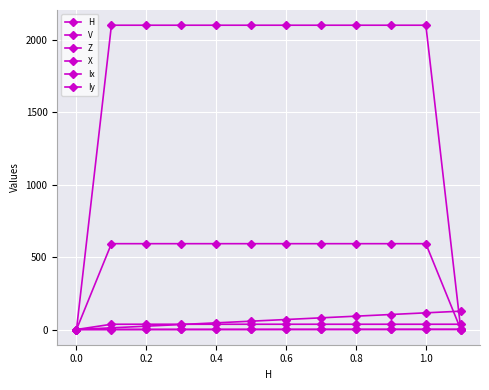

How many lines are shown in the chart?

6